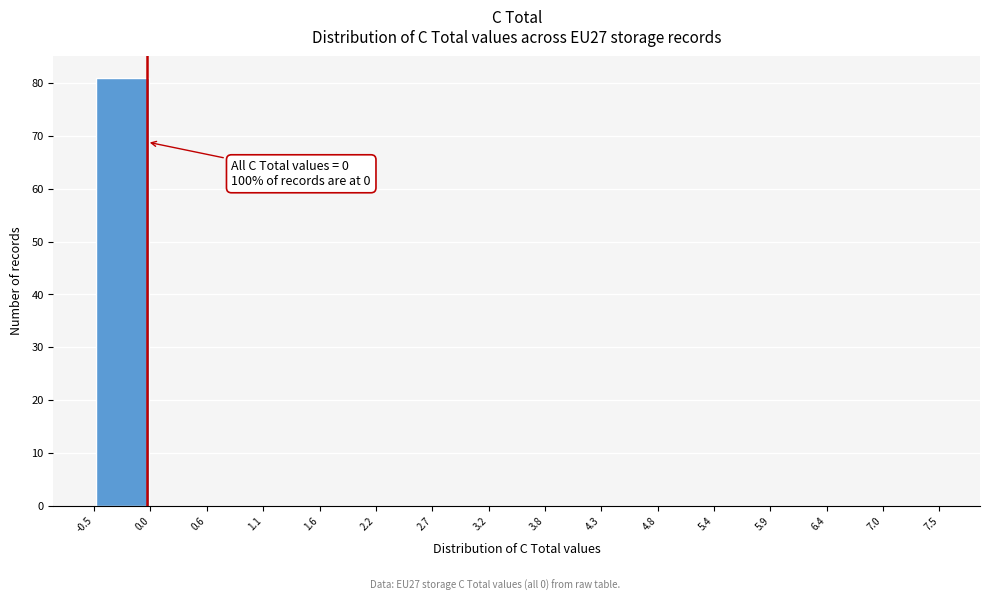

Which range on the x-axis has the tallest bar?

-0.5 to 0.0